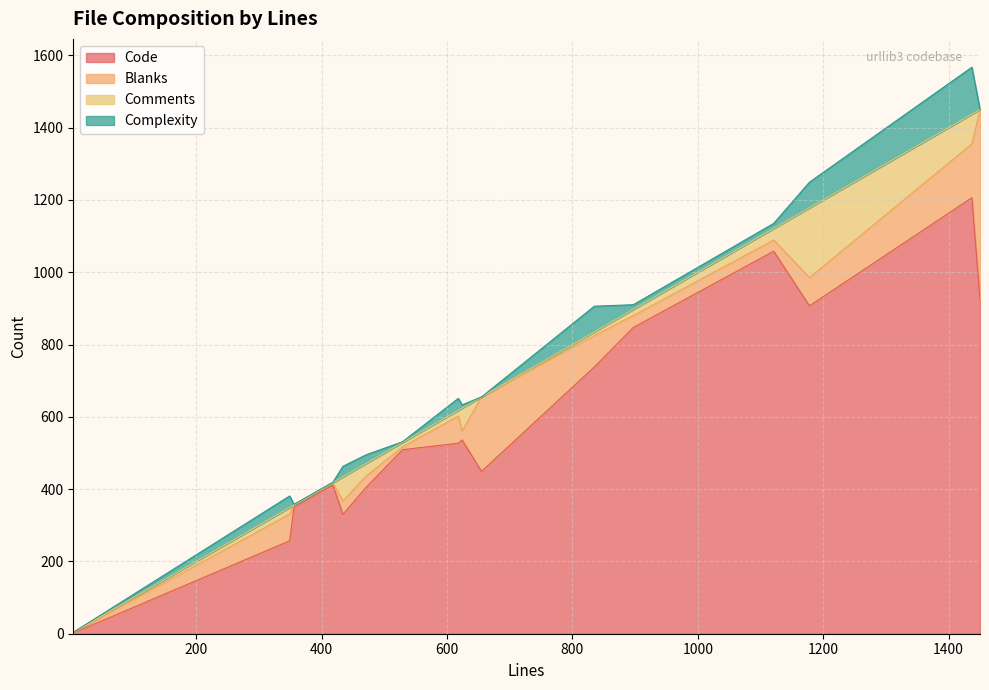

What is the highest value of the Code series?

1206